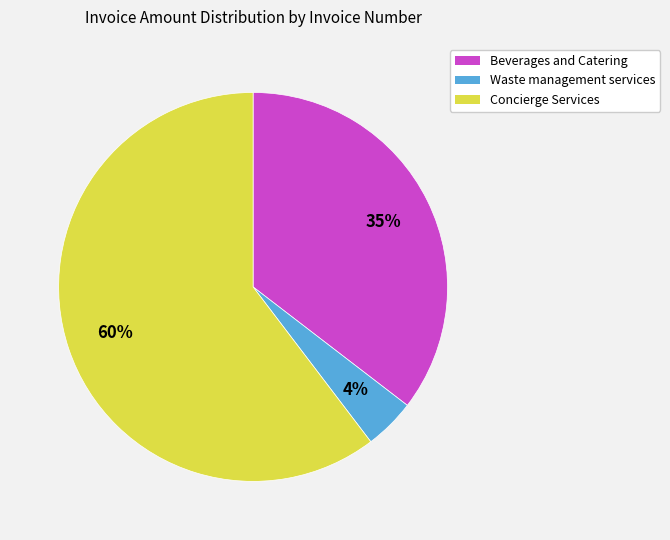

Does Concierge Services account for over 50% of the chart?

Yes